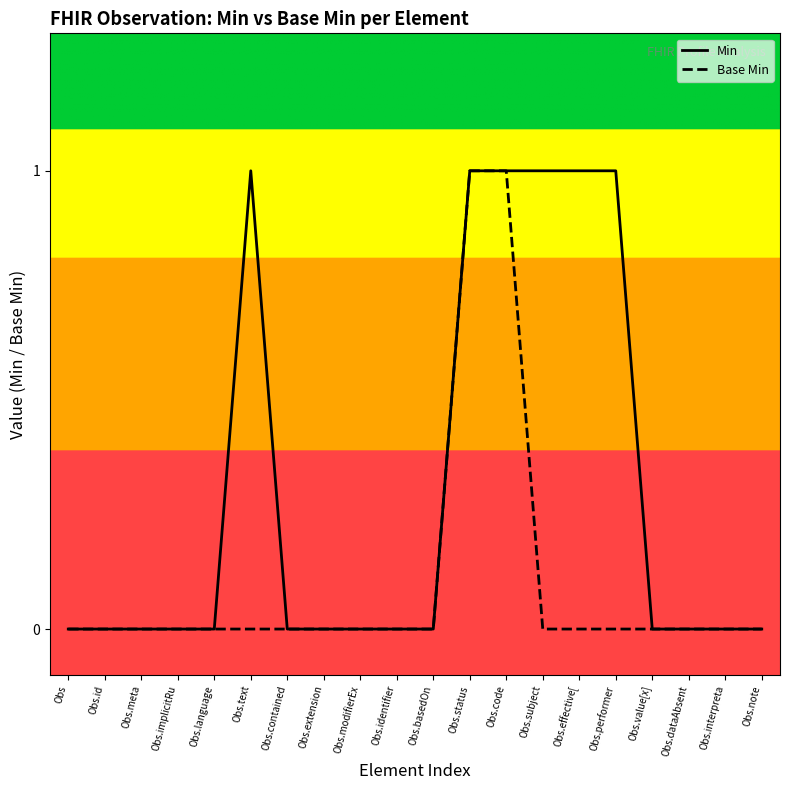

Which series has the largest total across all categories?

Min